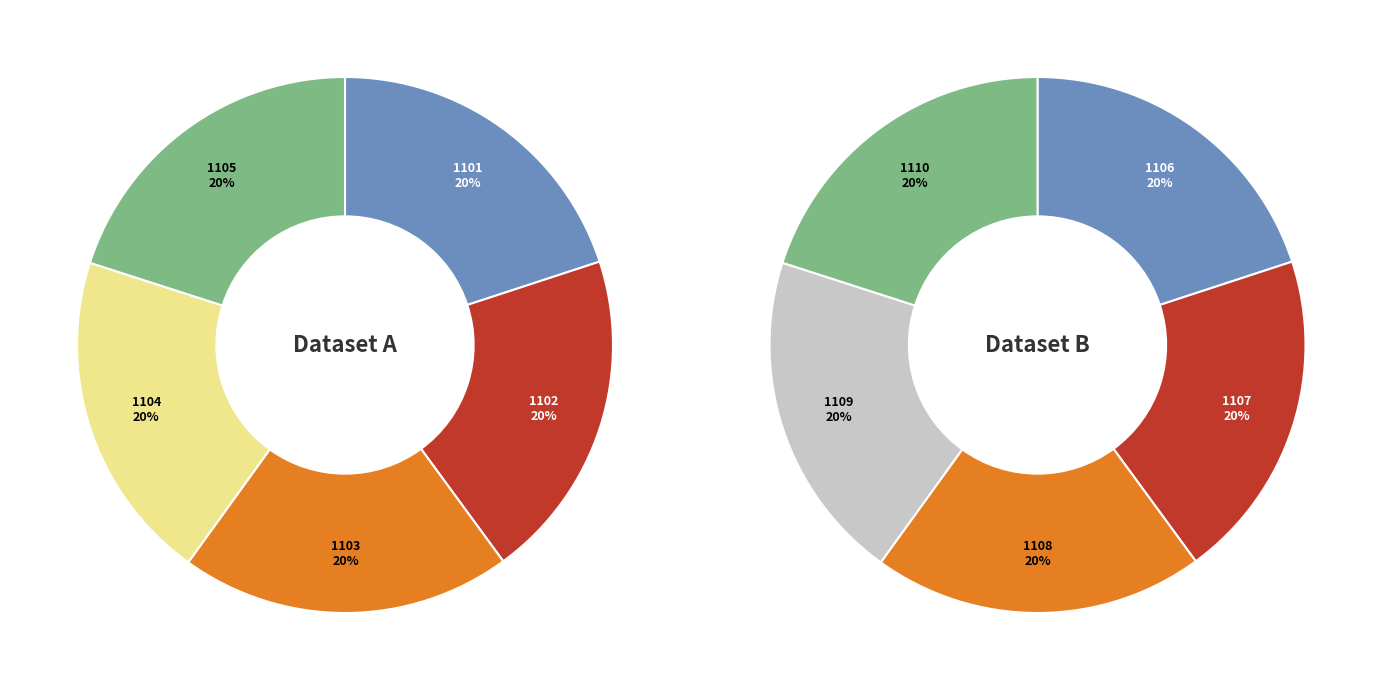

Rank the categories by value from lowest to highest.

1101, 1102, 1103, 1104, 1105, 1106, 1107, 1108, 1109, 1110